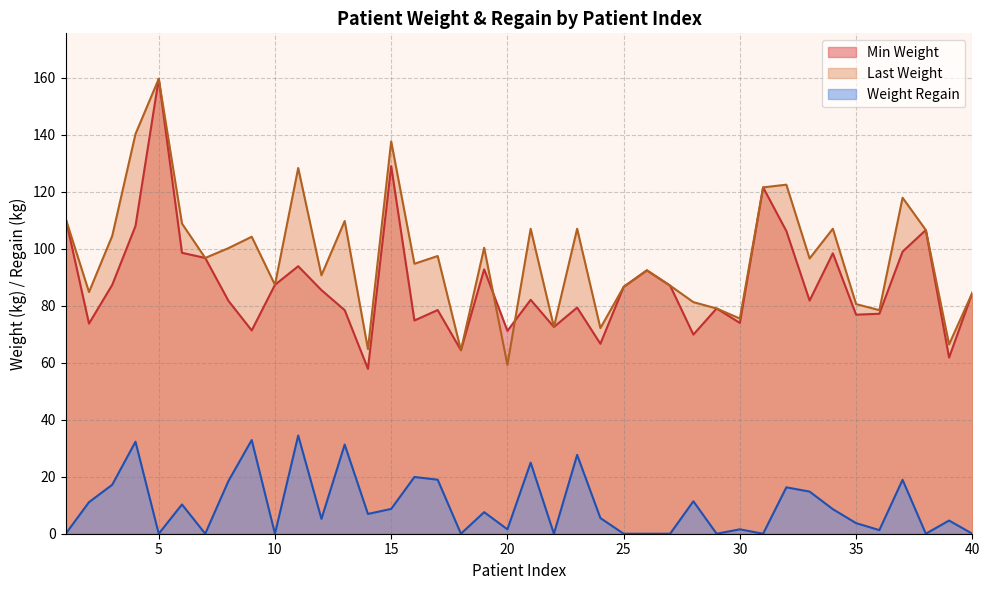

True or false: Last Weight and Weight Regain intersect in this chart.

False